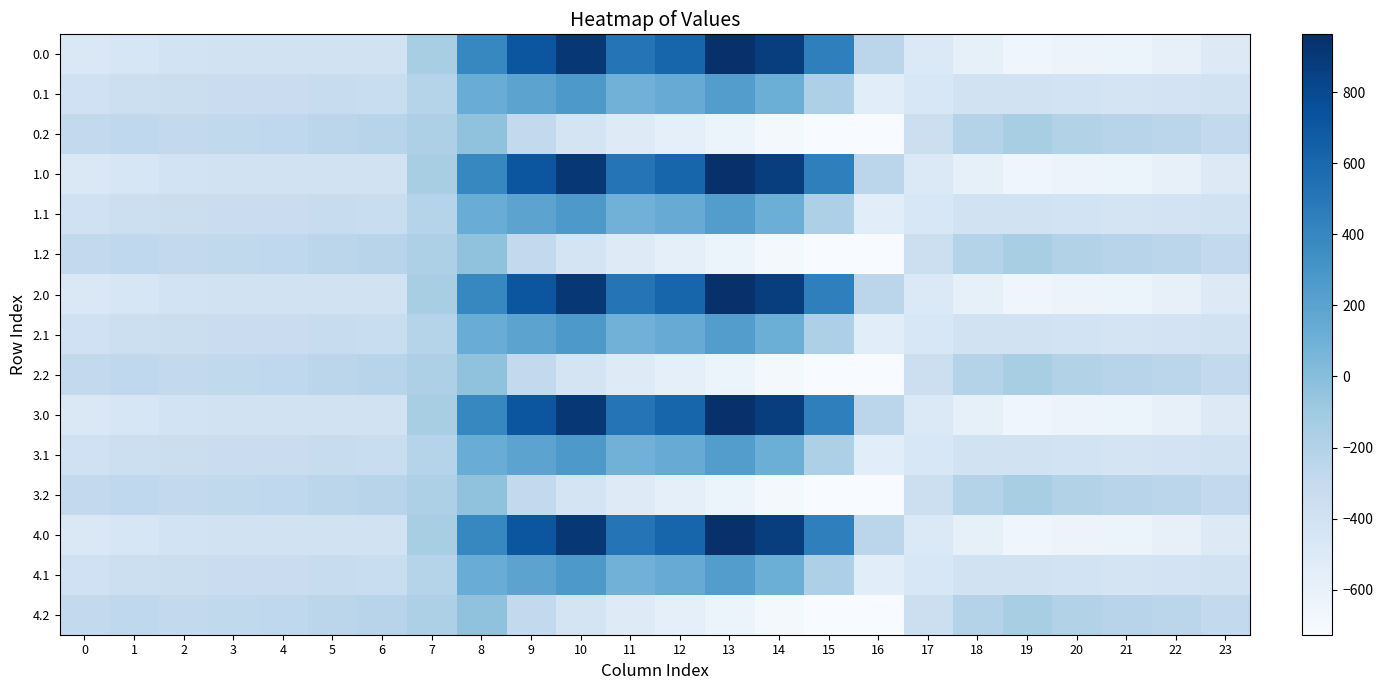

Which has a higher value, 3 or 18?

3